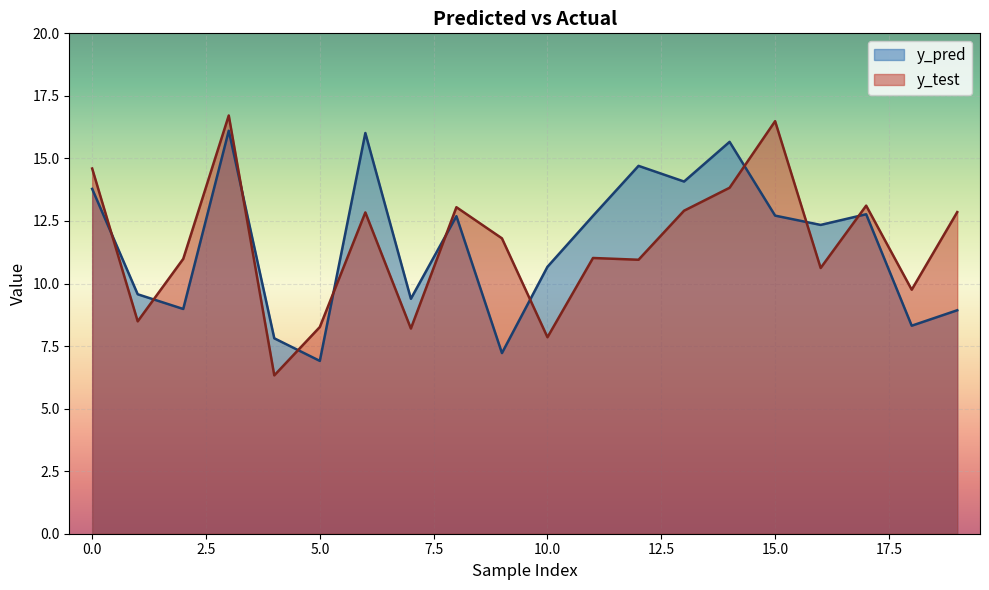

What are all the series names shown in the legend?

y_pred, y_test